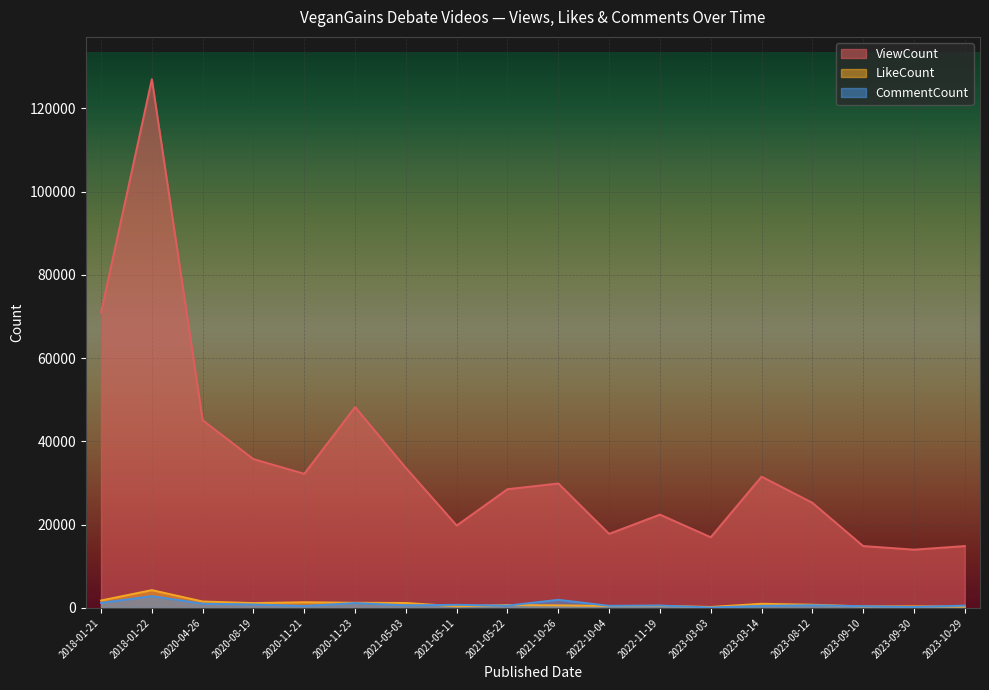

Between 2023-03-14 and 2021-05-22, which is larger?

2023-03-14